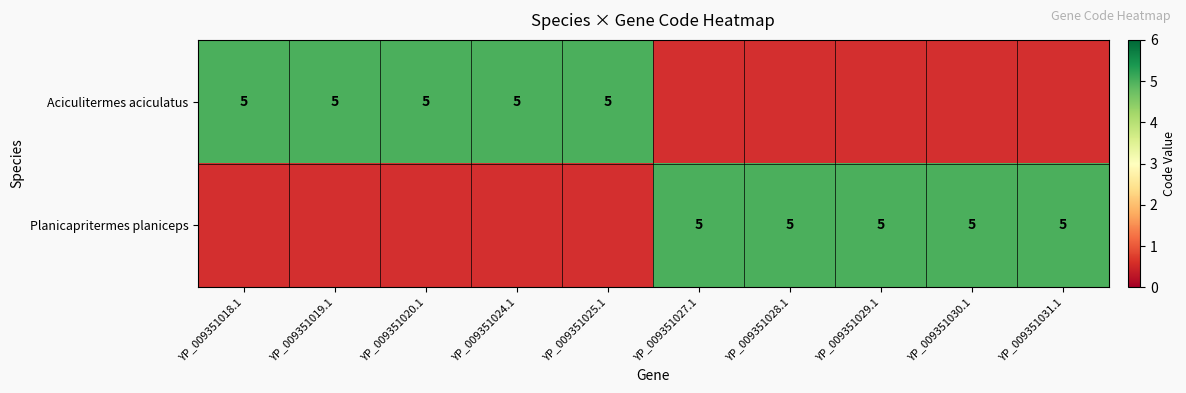

What is the difference between the maximum and second lowest values in the Planicapritermes planiceps series?

5